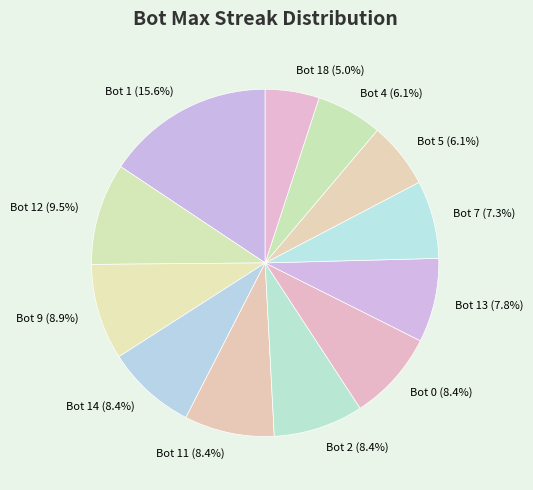

To the nearest percent, what portion does Bot 5 represent?

6%